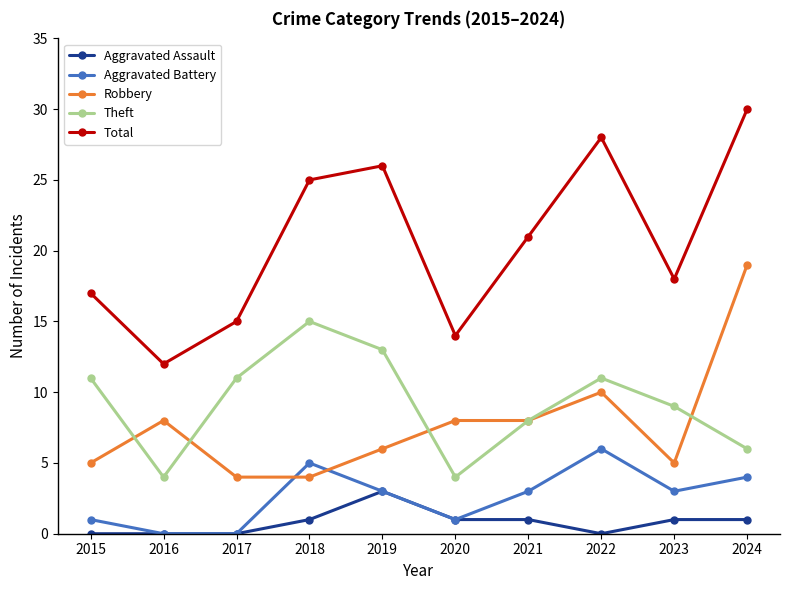

How many distinct data groups are displayed?

5